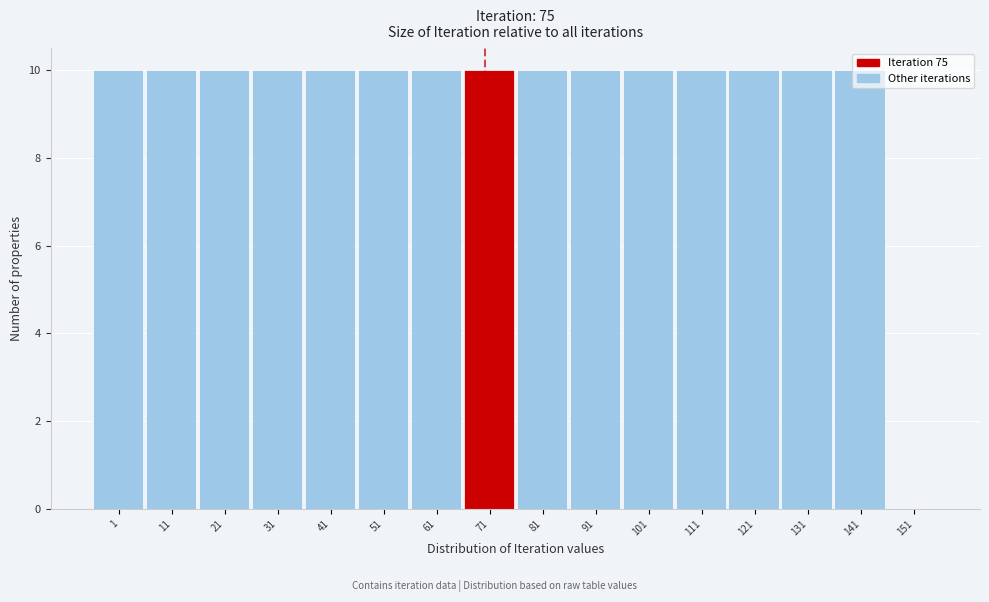

The value at 131 is 10. True or false?

True